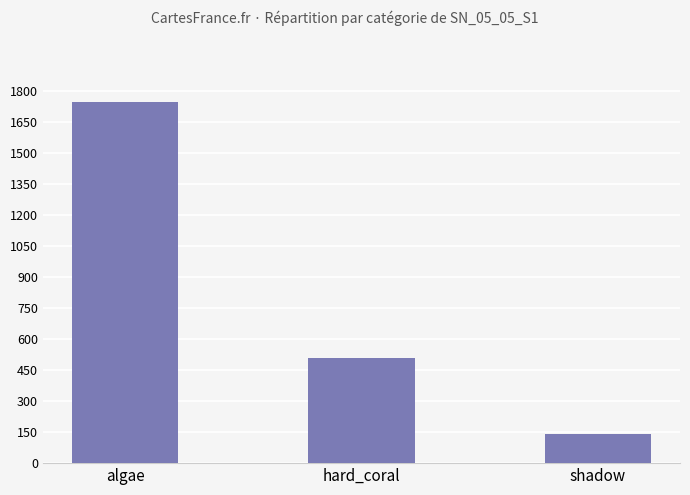

Approximately how many times larger is the value at algae compared to hard_coral?

3.4